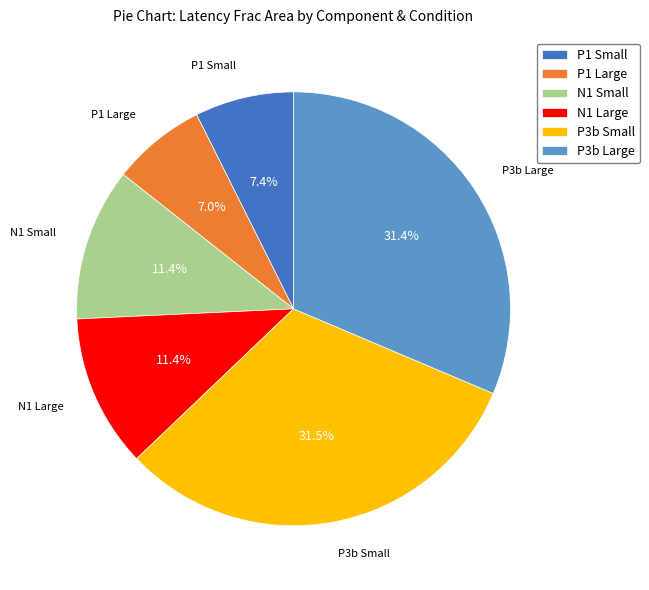

To the nearest percent, what percentage of the pie is P1 Large?

7%